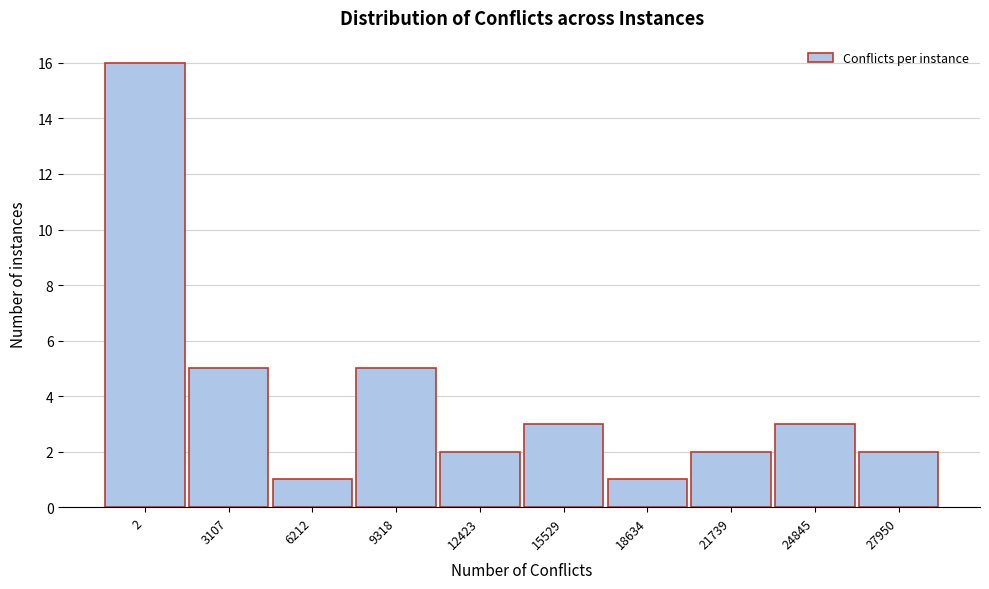

Reading left to right, list all the values displayed in this chart.

2=16	3107=5	6212=1	9318=5	12423=2	15529=3	18634=1	21739=2	24845=3	27950=2